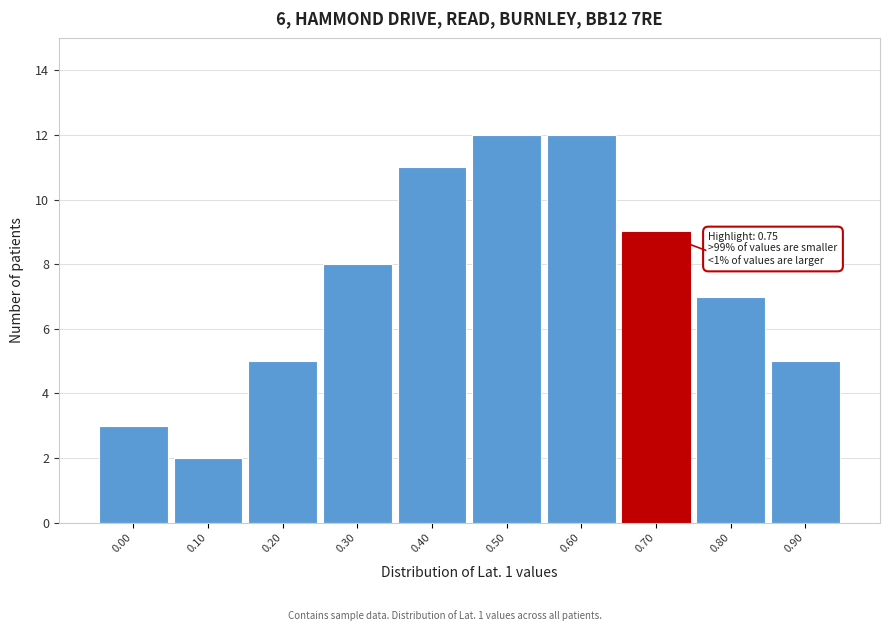

Reading right to left, list all the values displayed in this chart.

0.90=5	0.80=7	0.70=9	0.60=12	0.50=12	0.40=11	0.30=8	0.20=5	0.10=2	0.00=3